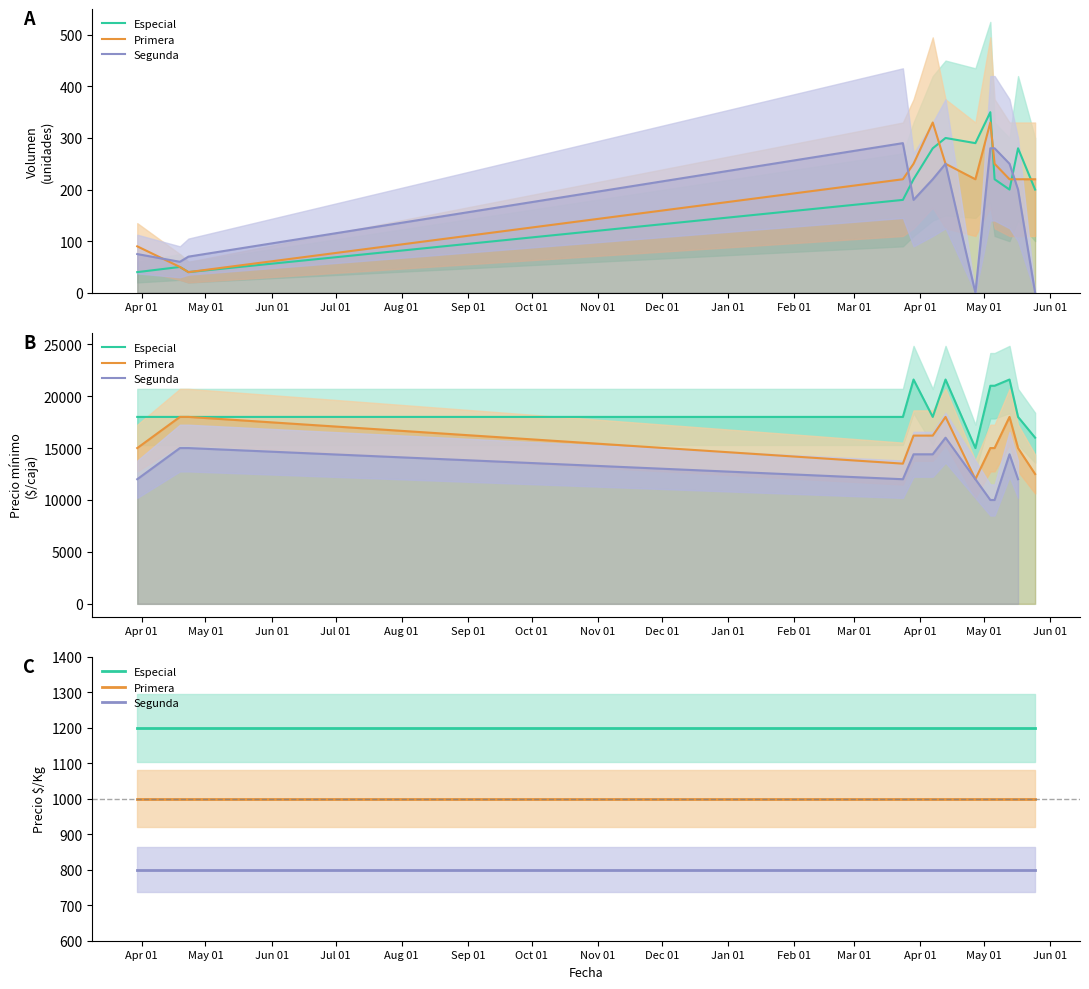

How many lines are shown in the chart?

3